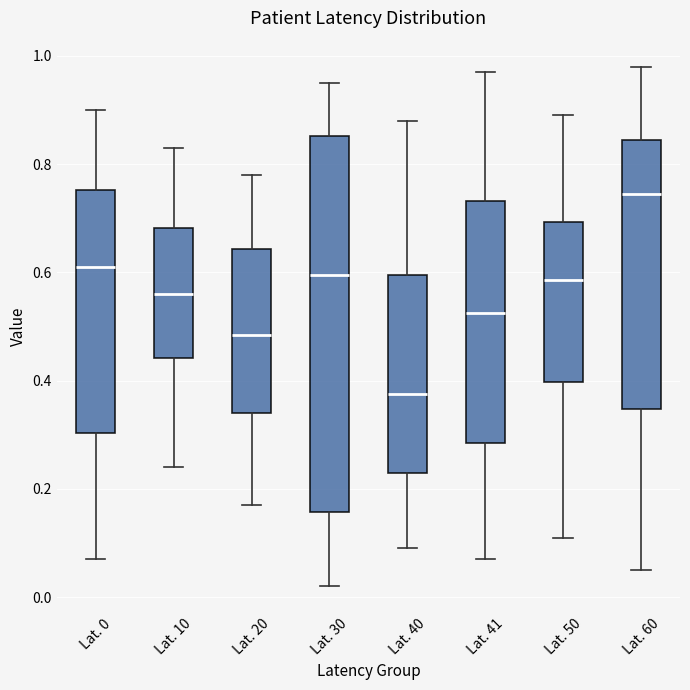

Which box has the lowest median line?

Lat. 40